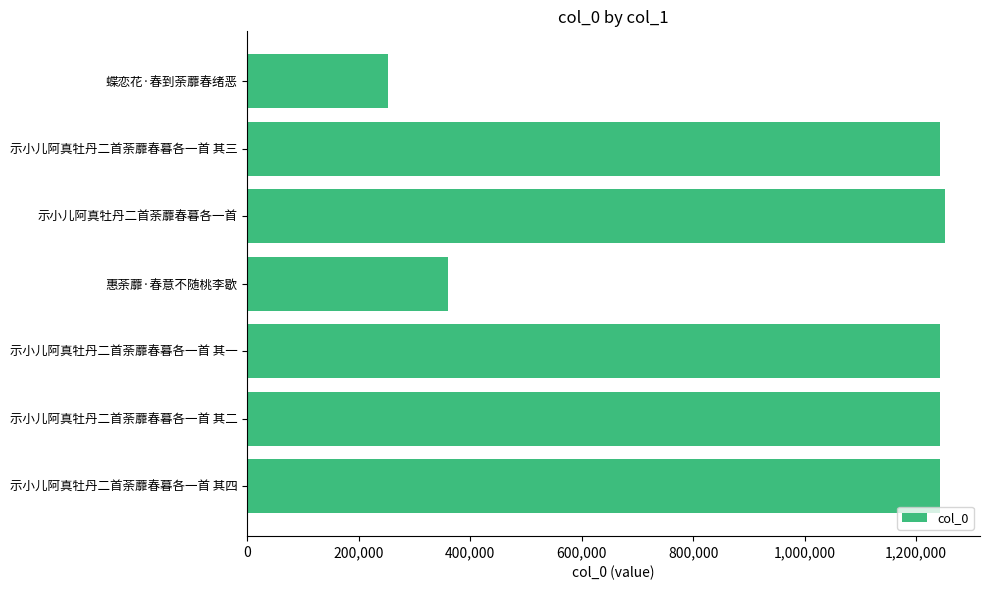

At which label is the value closest to 752273?

惠荼蘼·春意不随桃李歇